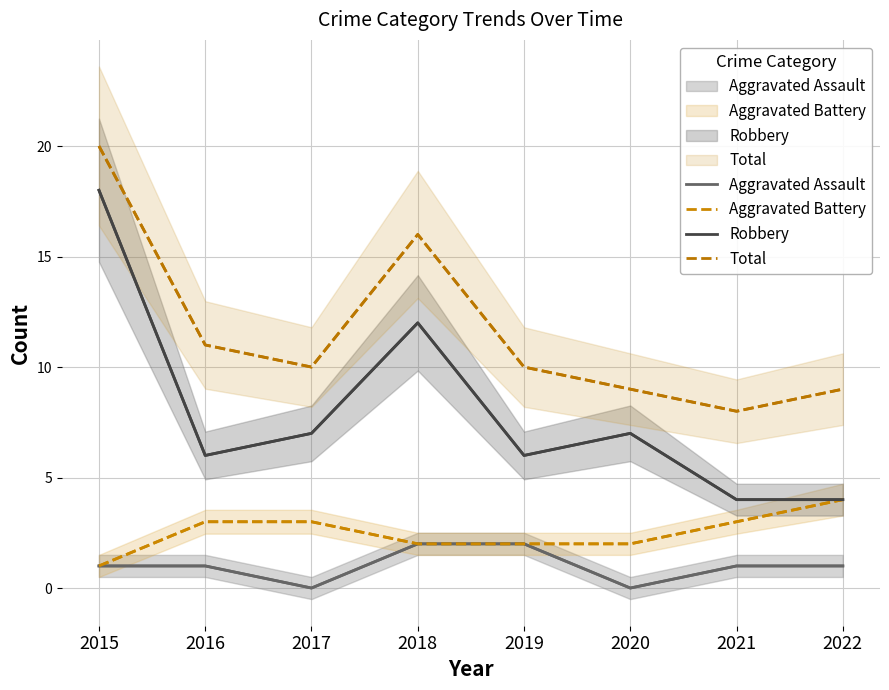

Which series has the largest total across all categories?

Total